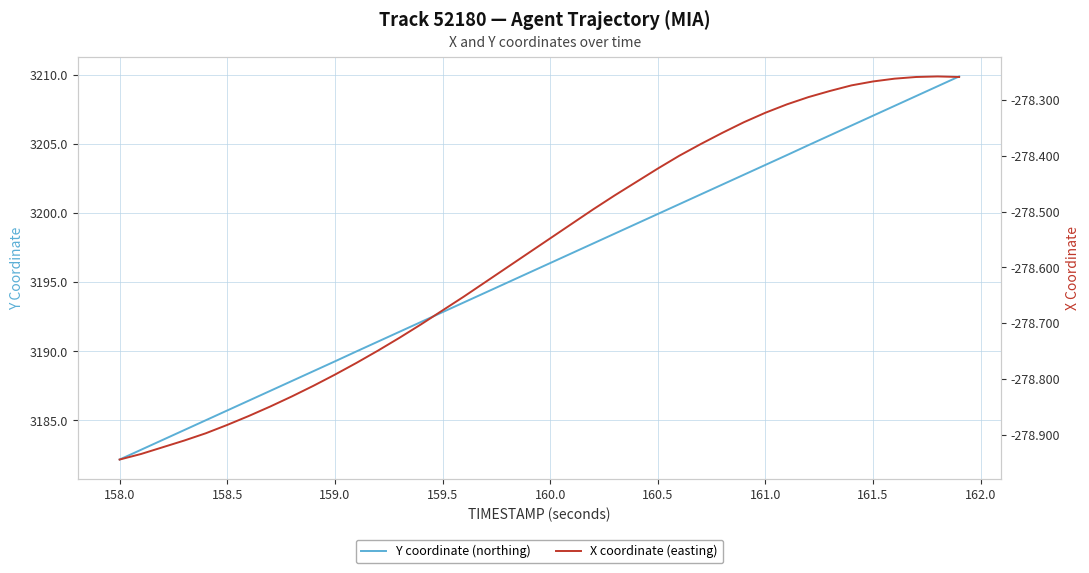

What is the highest value of the Y coordinate (northing) series?

3209.9